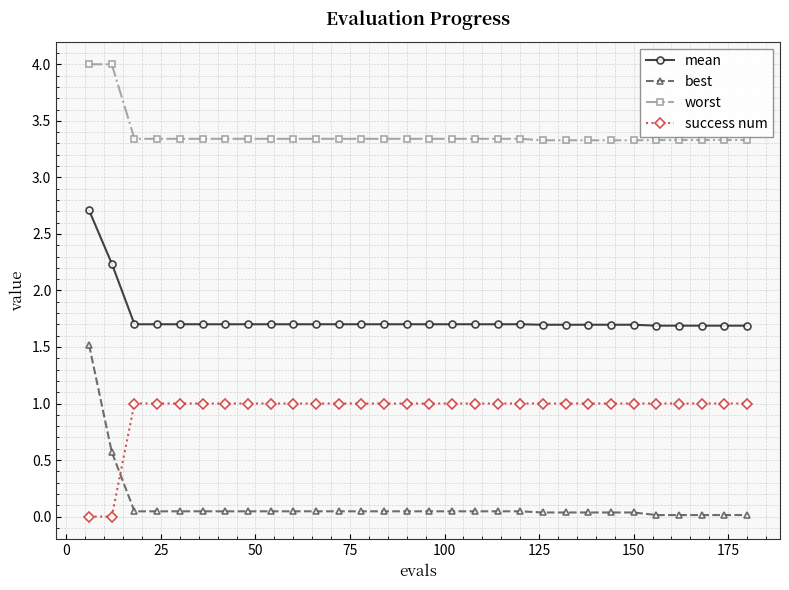

Which series has the largest range (max minus min)?

best